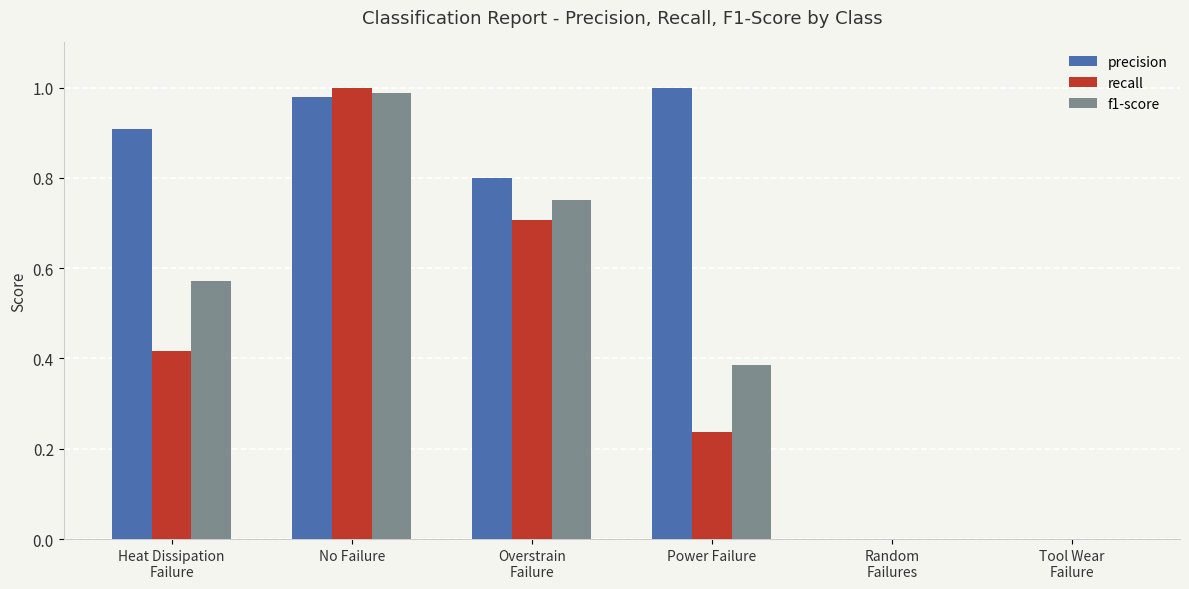

What is the sum of all f1-score values?

2.7